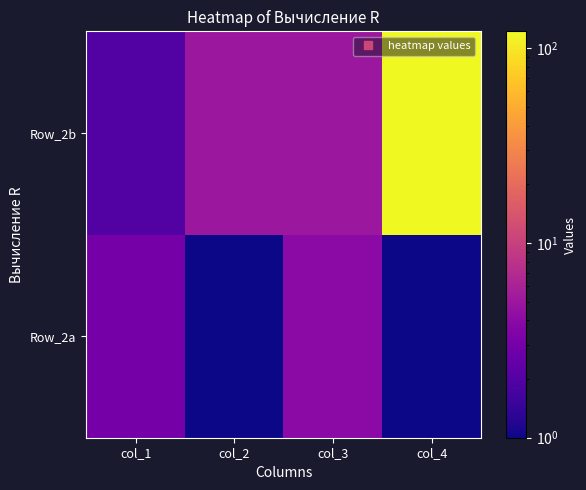

Rank the series by their maximum value, from lowest to highest.

Row_2a, Row_2b